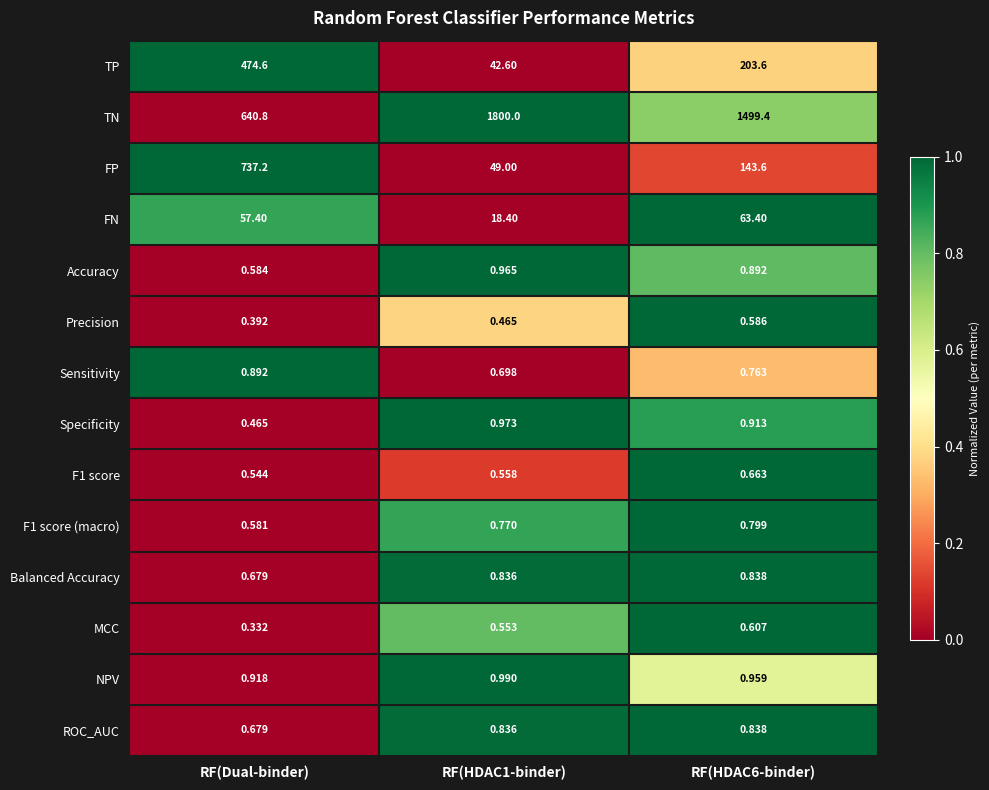

Which series has the largest range (max minus min)?

TN